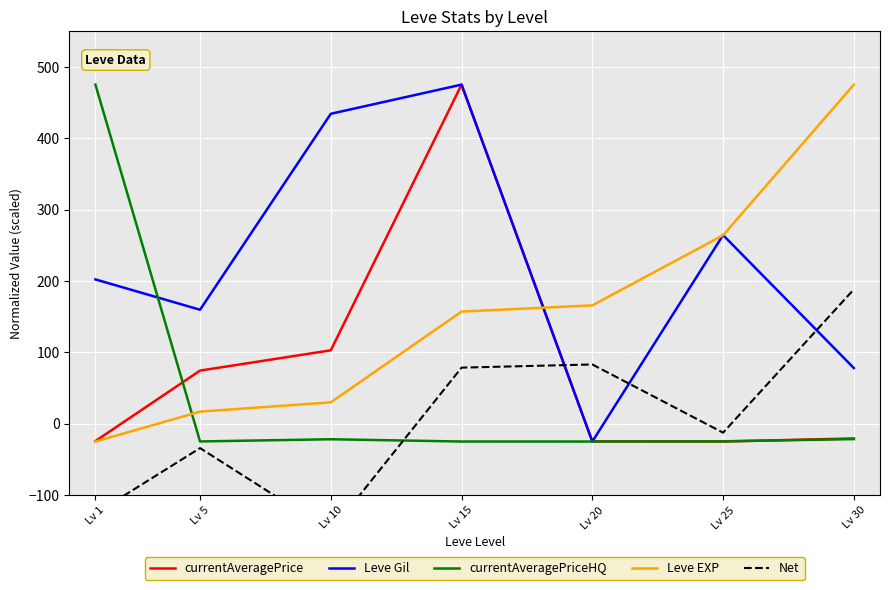

What is the difference between the maximum and second lowest values in the currentAveragePrice series?

499.8